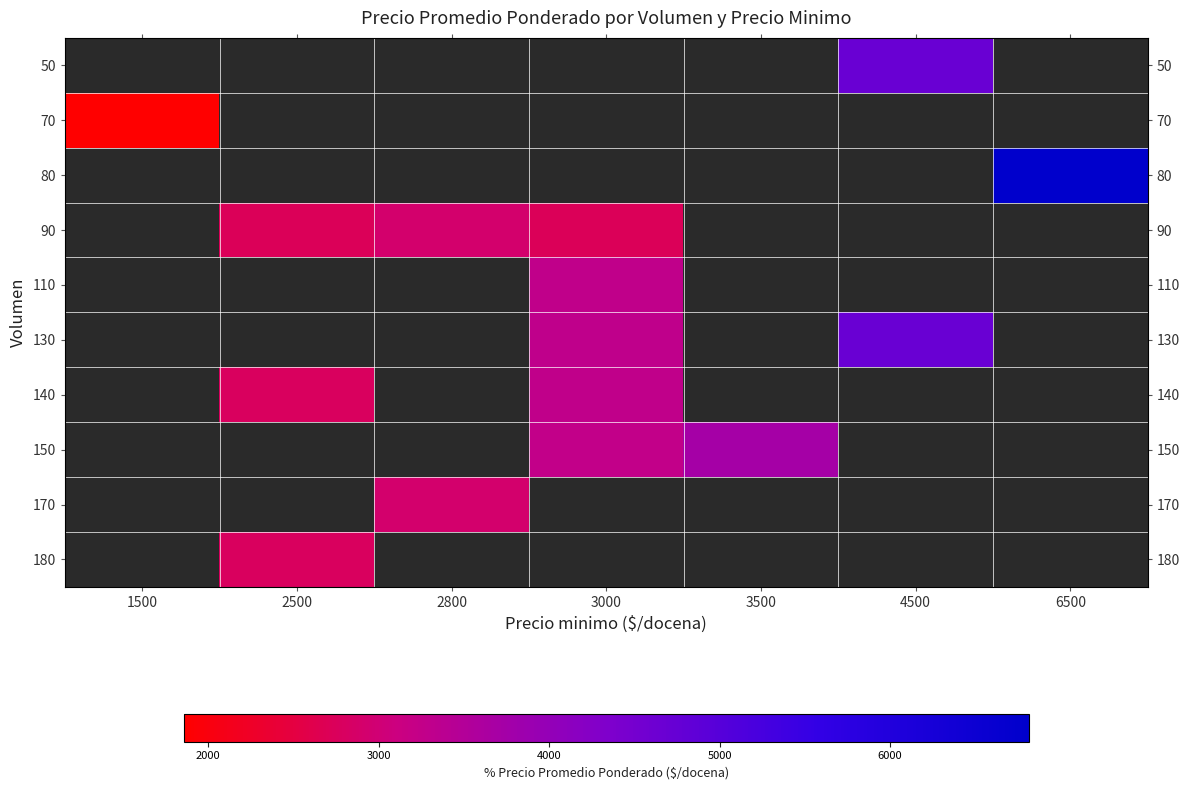

Count the number of categories in the chart.

7